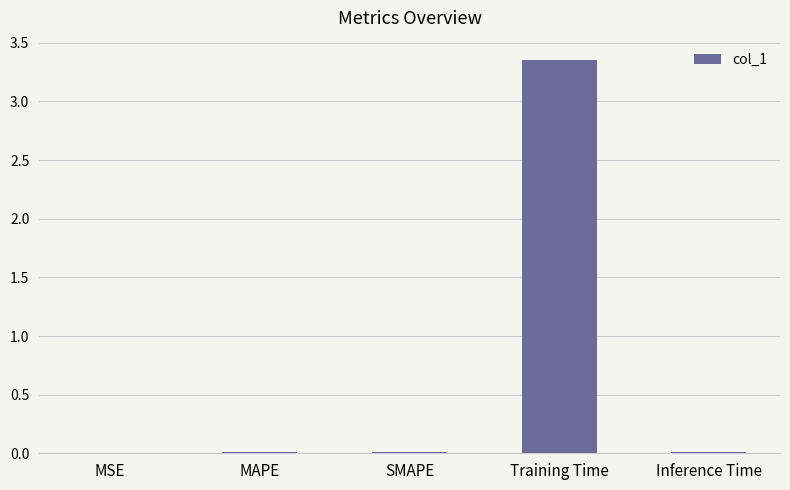

The value at SMAPE is 0.0. True or false?

True